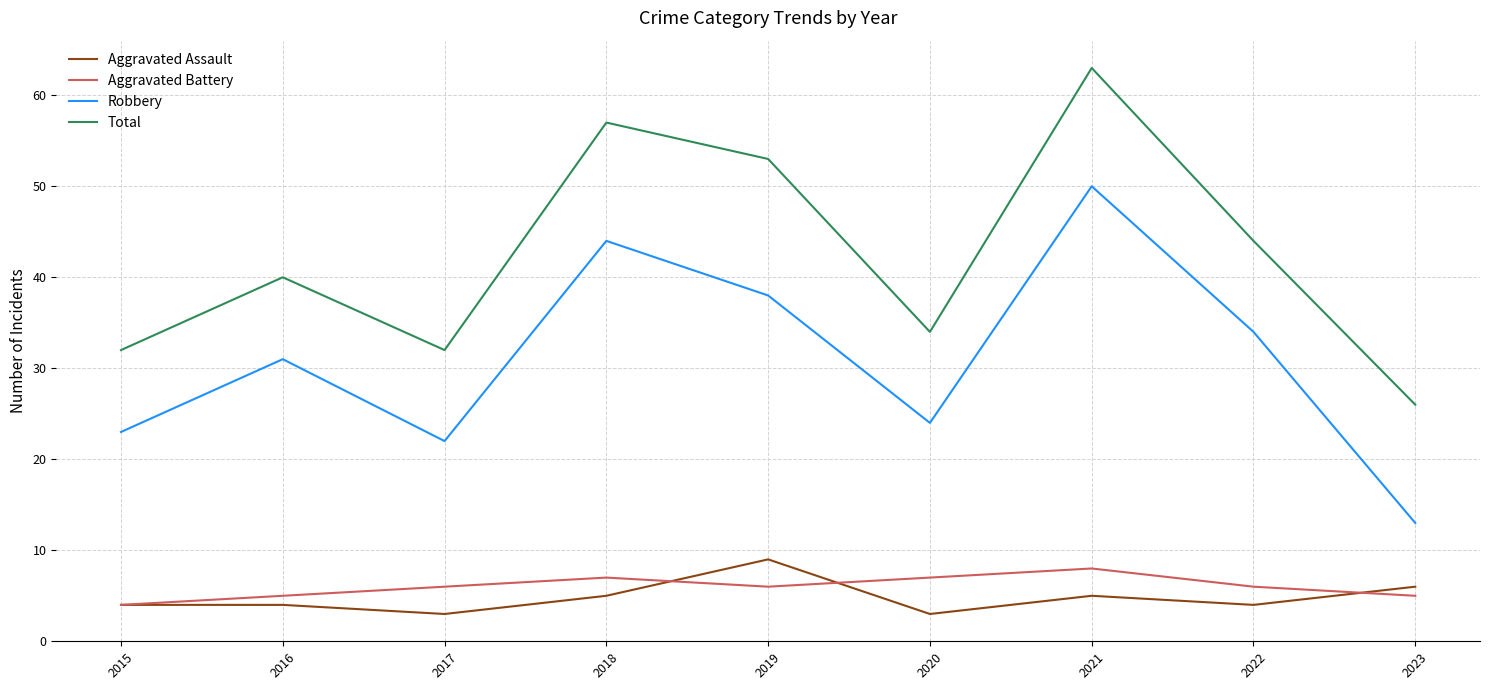

Reading left to right, what are all the values shown in this chart?

Aggravated Assault: 2015=4	2016=4	2017=3	2018=5	2019=9	2020=3	2021=5	2022=4	2023=6
Aggravated Battery: 2015=4	2016=5	2017=6	2018=7	2019=6	2020=7	2021=8	2022=6	2023=5
Robbery: 2015=23	2016=31	2017=22	2018=44	2019=38	2020=24	2021=50	2022=34	2023=13
Total: 2015=32	2016=40	2017=32	2018=57	2019=53	2020=34	2021=63	2022=44	2023=26